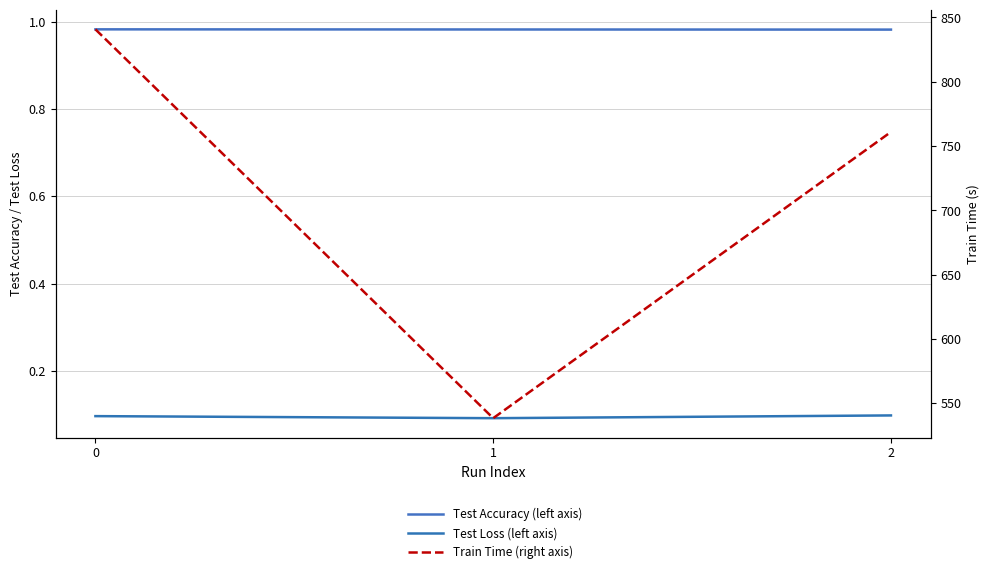

List the labels in order of Test Accuracy (left axis) value, smallest first.

2, 1, 0